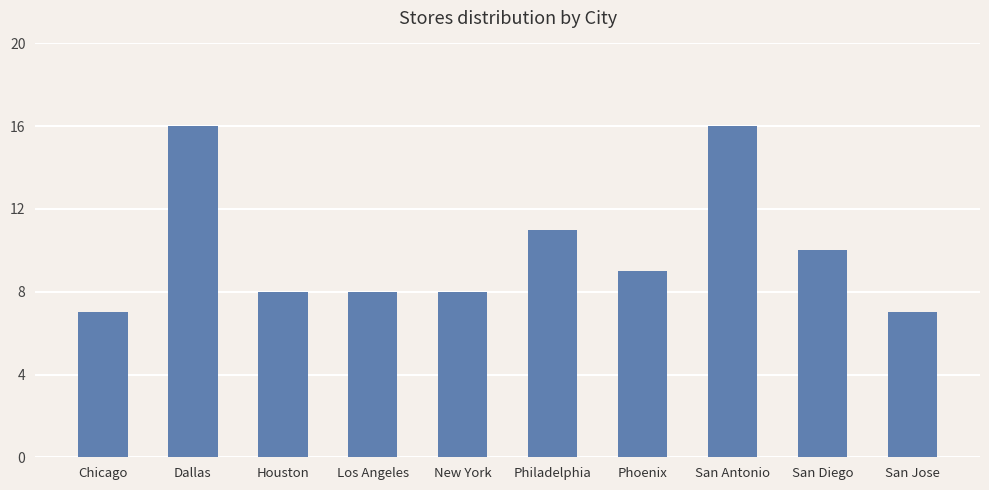

Are the bars grouped side by side (vs. stacked)?

No